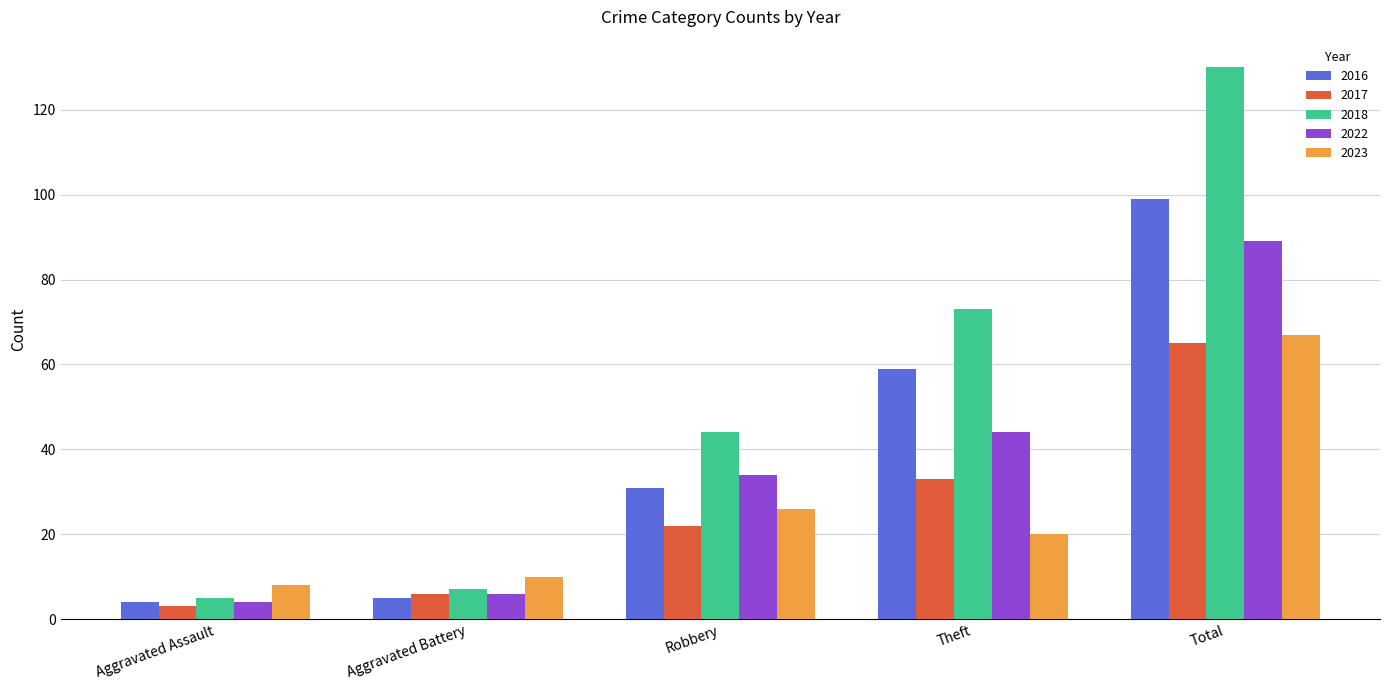

Rank the series by their maximum value, from lowest to highest.

2017, 2023, 2022, 2016, 2018